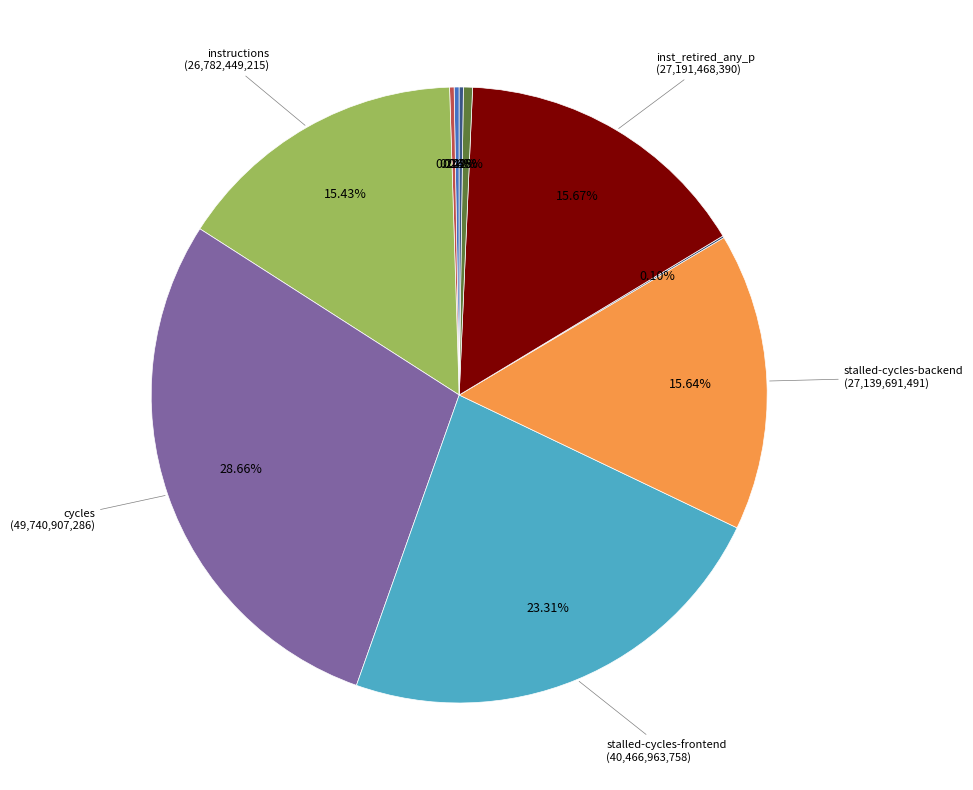

To the nearest percent, what is the average slice percentage?

10%